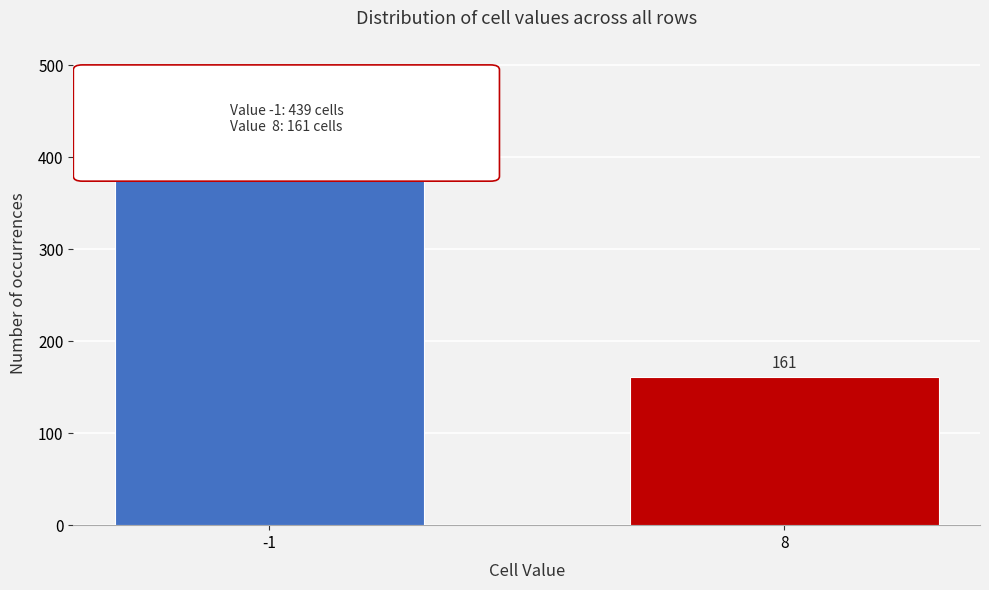

What is the value of the 2nd bar from the left?

161